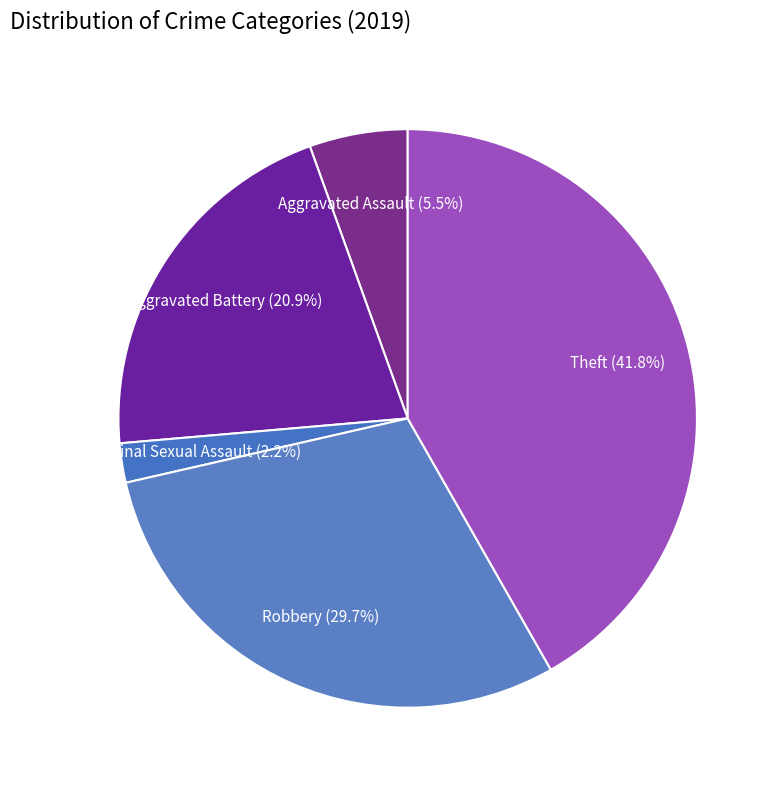

How many slices are in this pie chart?

5